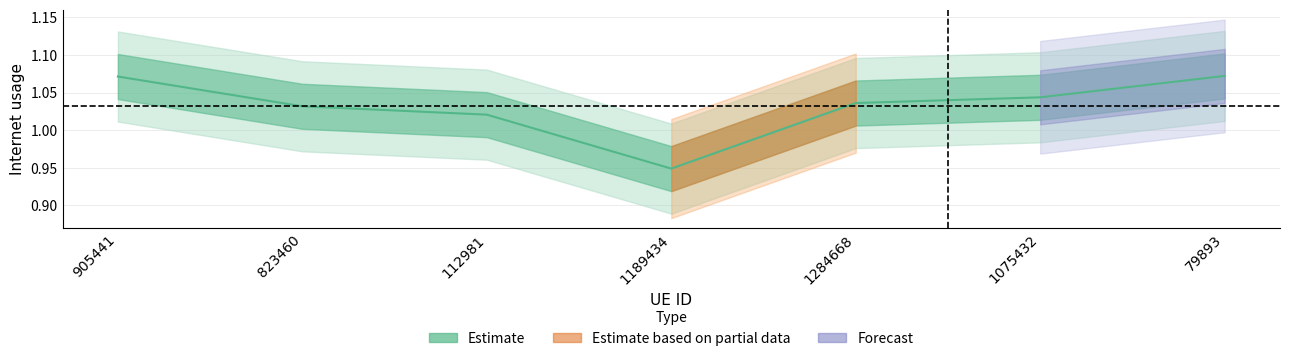

At which label does the data first exceed 1?

905441